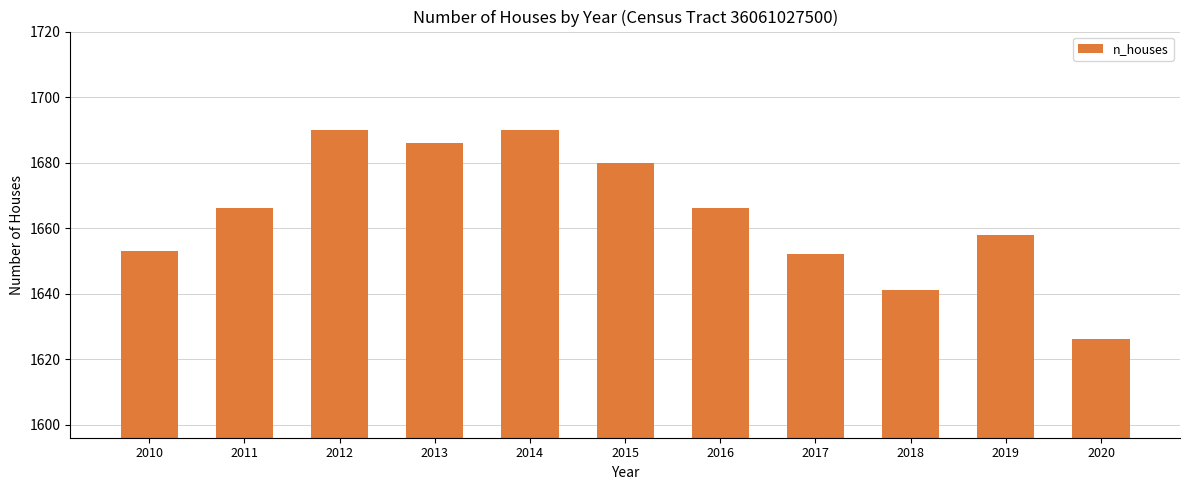

Reading right to left, list all the values displayed in this chart.

2020=1626	2019=1658	2018=1641	2017=1652	2016=1666	2015=1680	2014=1690	2013=1686	2012=1690	2011=1666	2010=1653